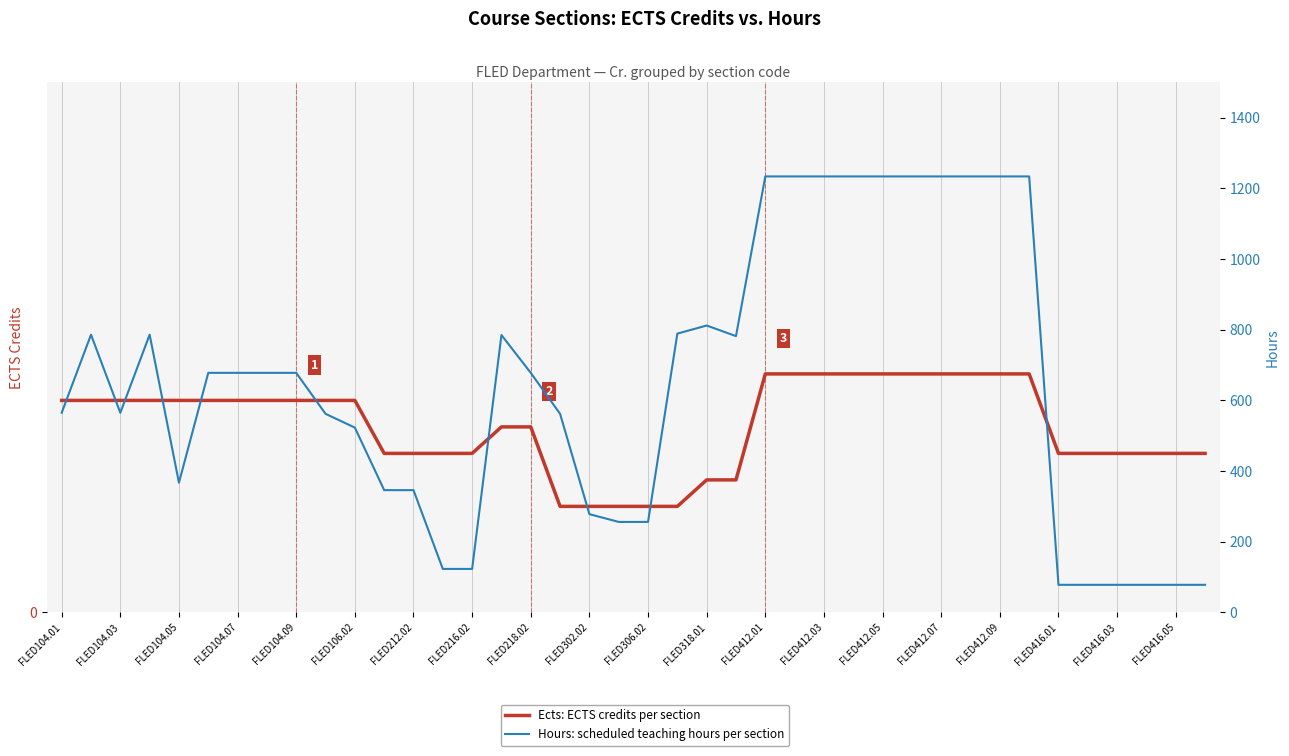

Which series has the widest spread of values?

Hours: scheduled teaching hours per section